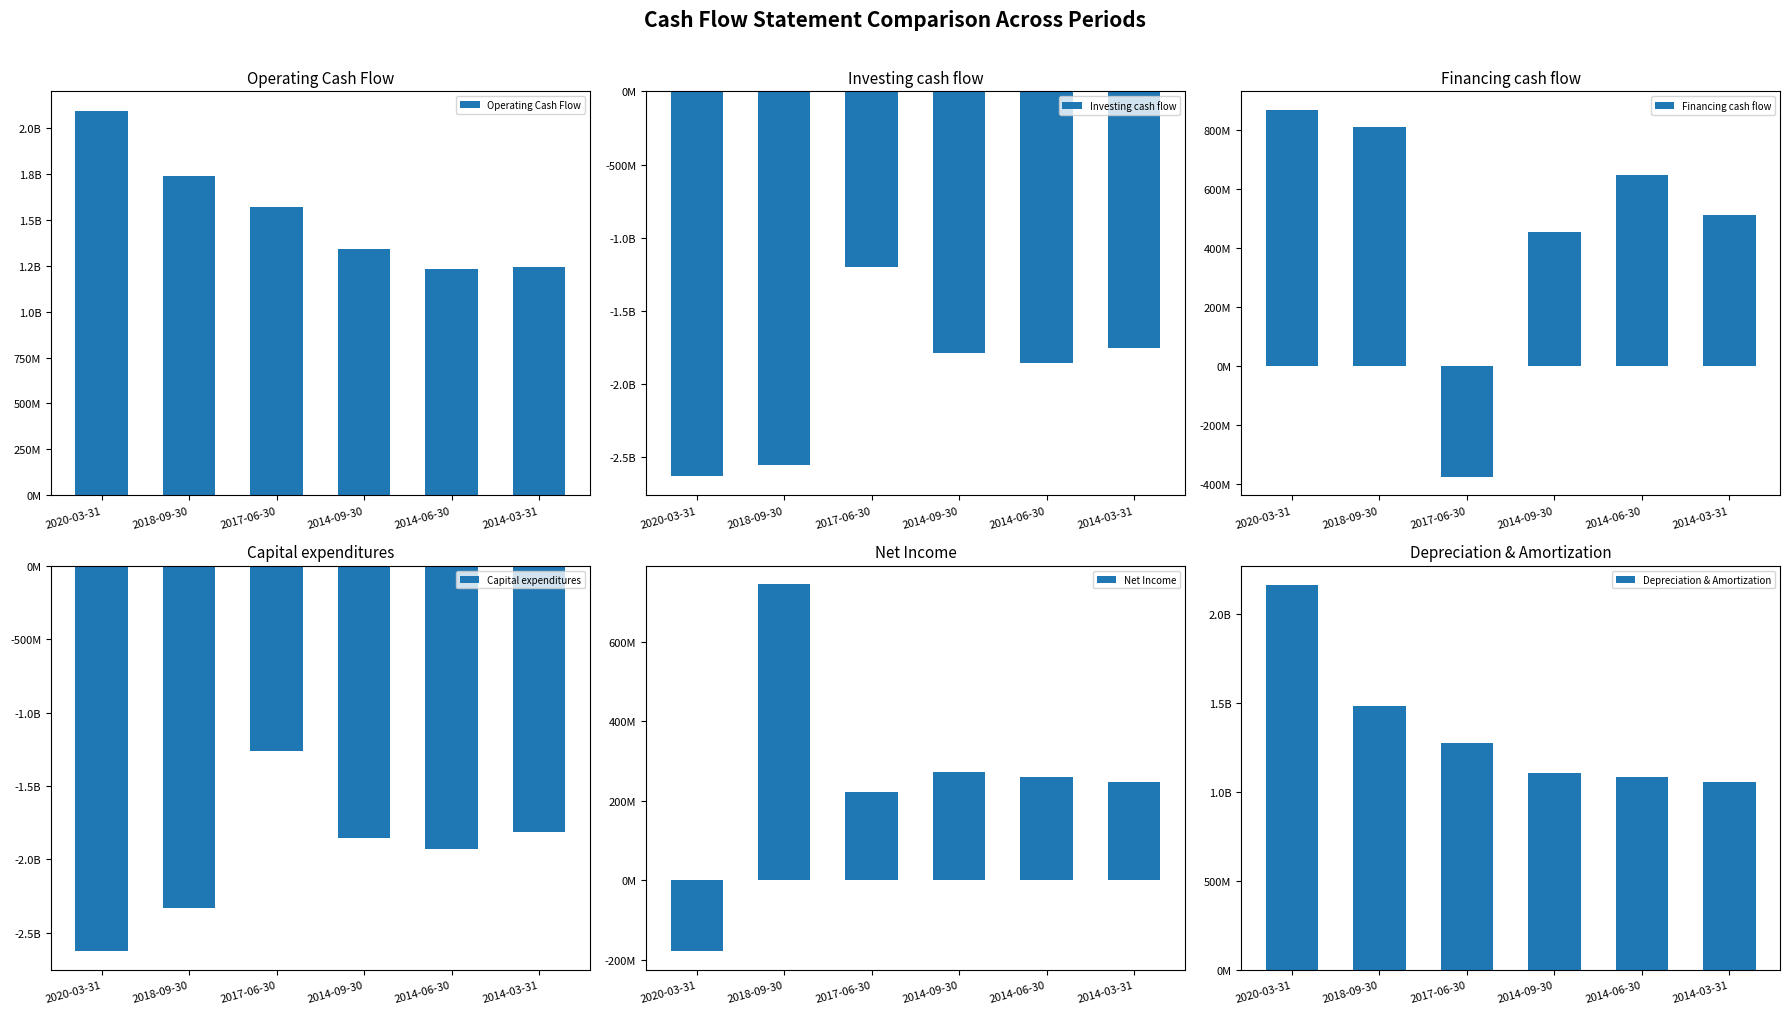

What is the highest value of the Investing cash flow series?

-1200441000